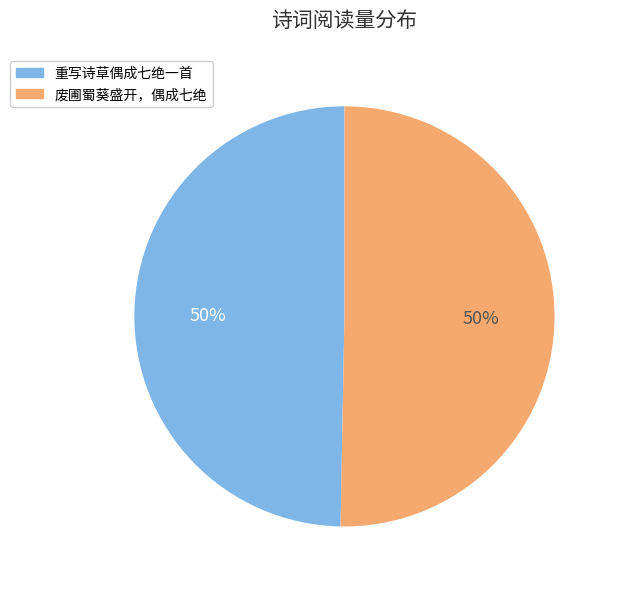

Approximately how many times larger is the value at 重写诗草偶成七绝一首 compared to 废圃蜀葵盛开，偶成七绝?

1.0